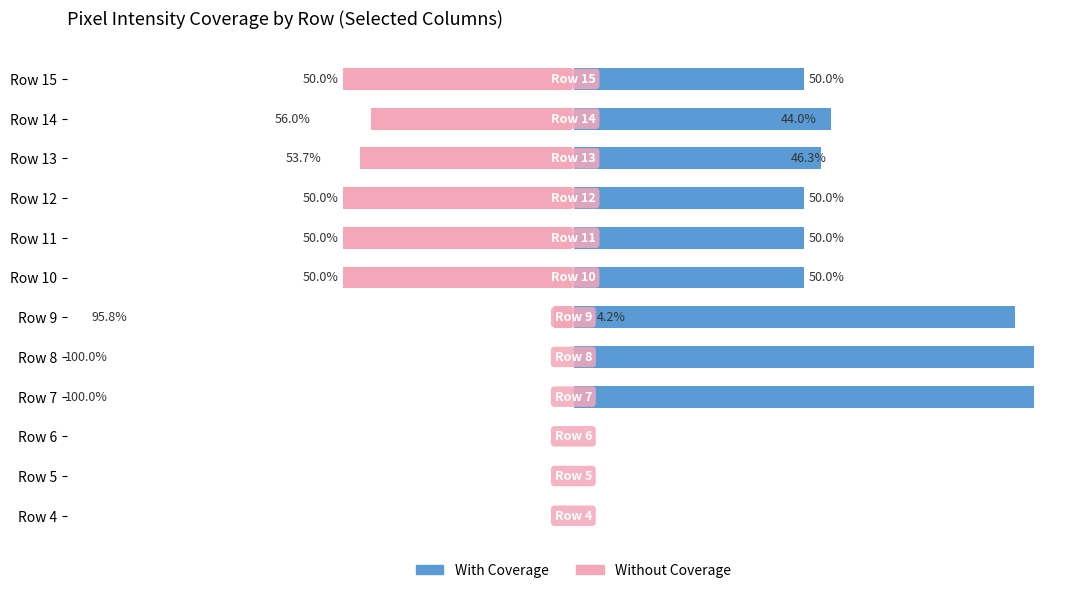

At how many categories does at least one series exceed 14?

9